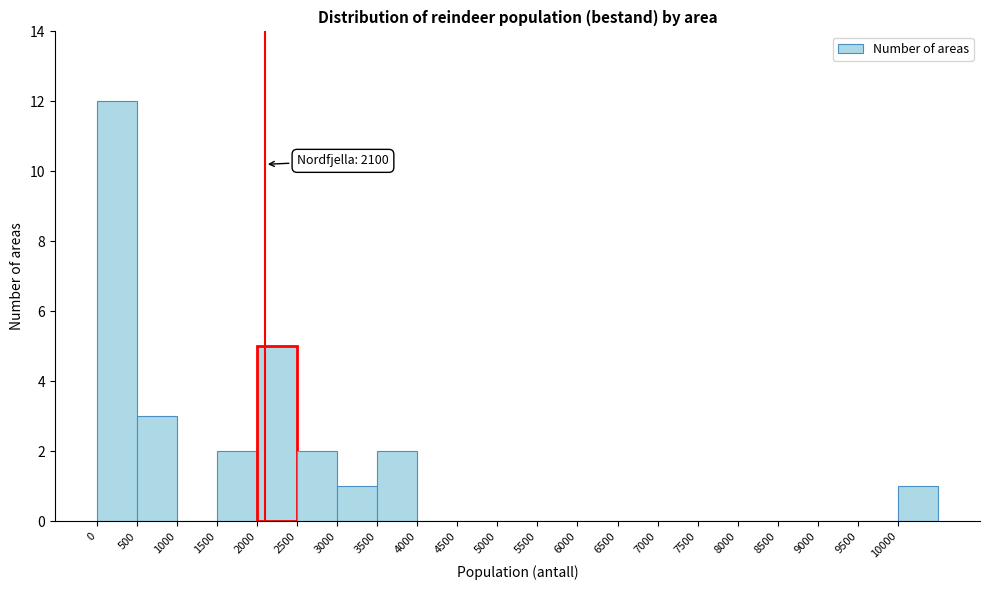

Over which range of the x-axis is the bar tallest?

0 to 500